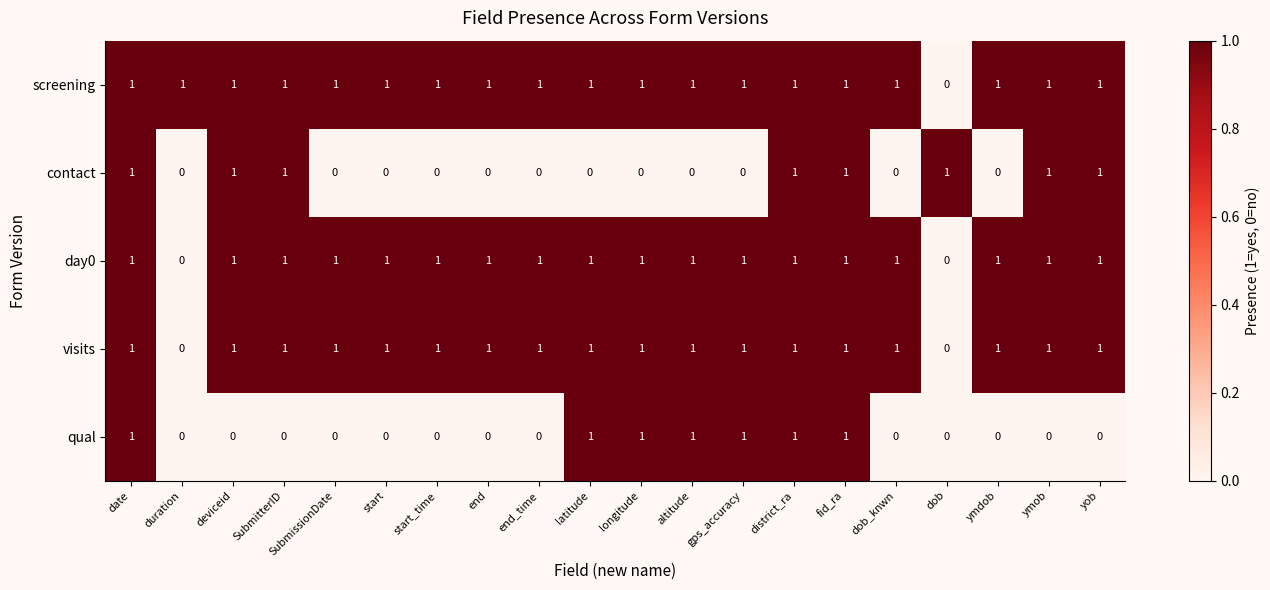

What is the sum of all contact values?

8